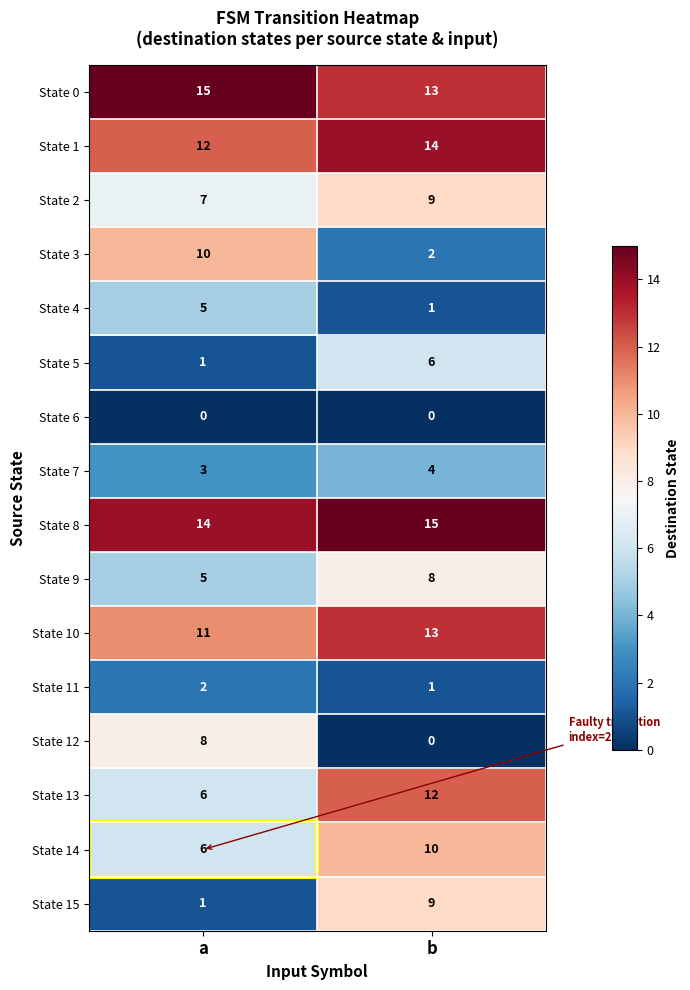

What is the average value of the State 2 series?

8